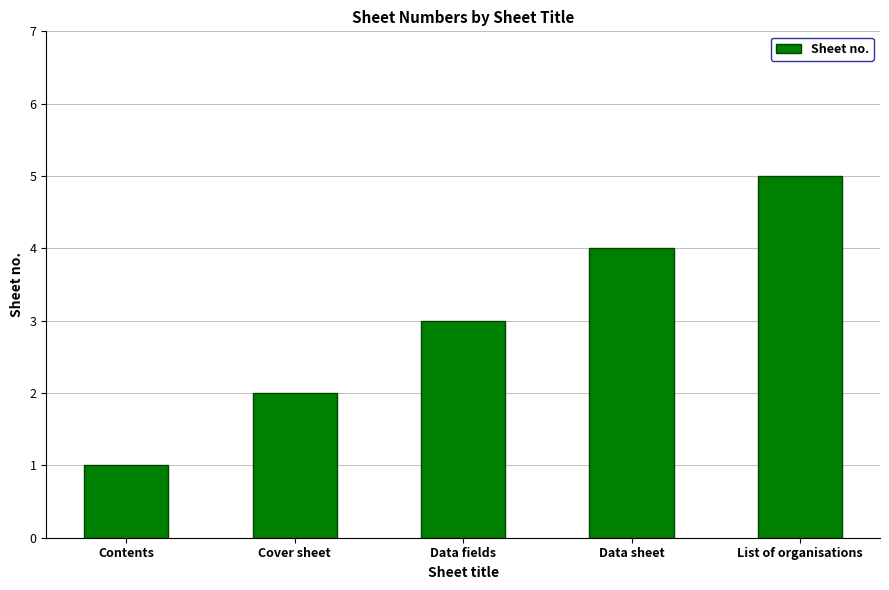

List the labels in order of value, largest first.

List of organisations, Data sheet, Data fields, Cover sheet, Contents